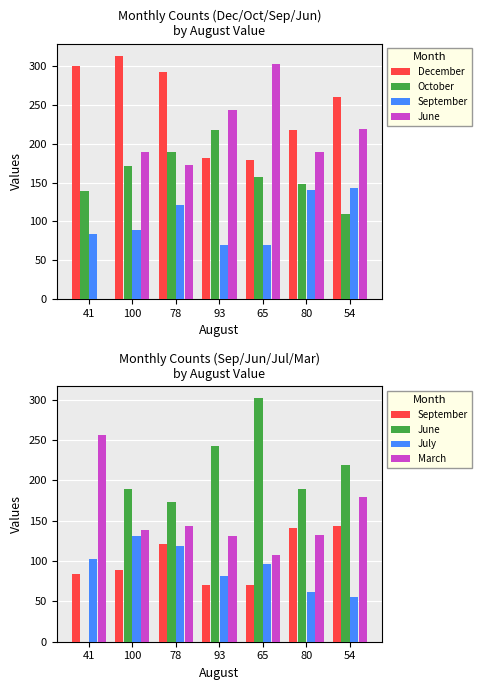

Which category has the lowest value in the December series?

65